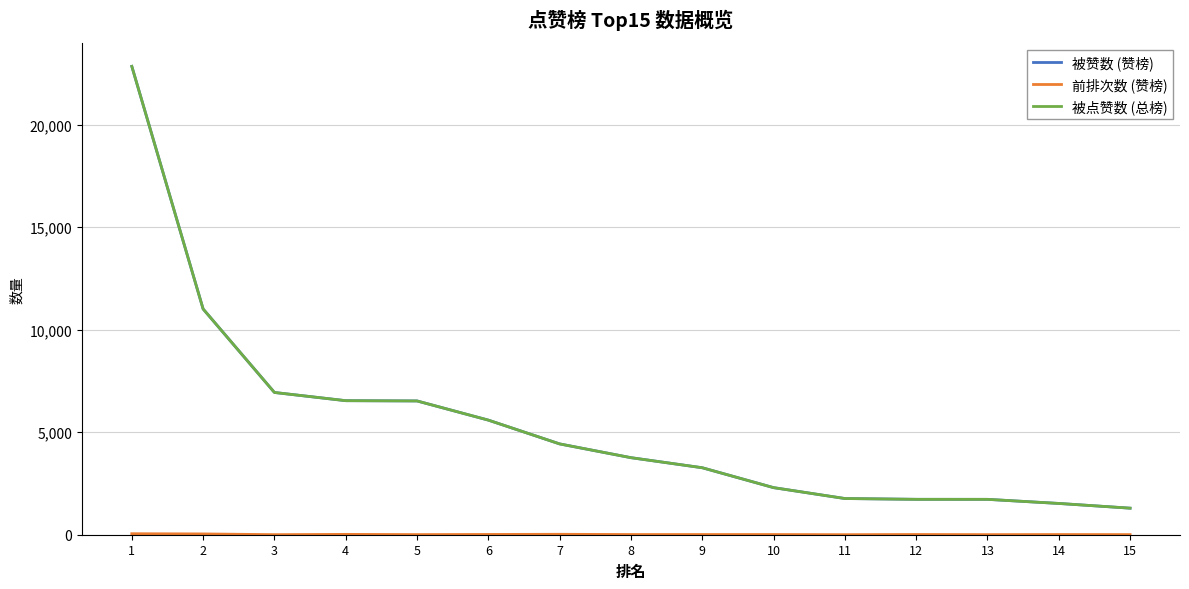

What is the sum of the 前排次数 (赞榜) values at 6 and 8?

22